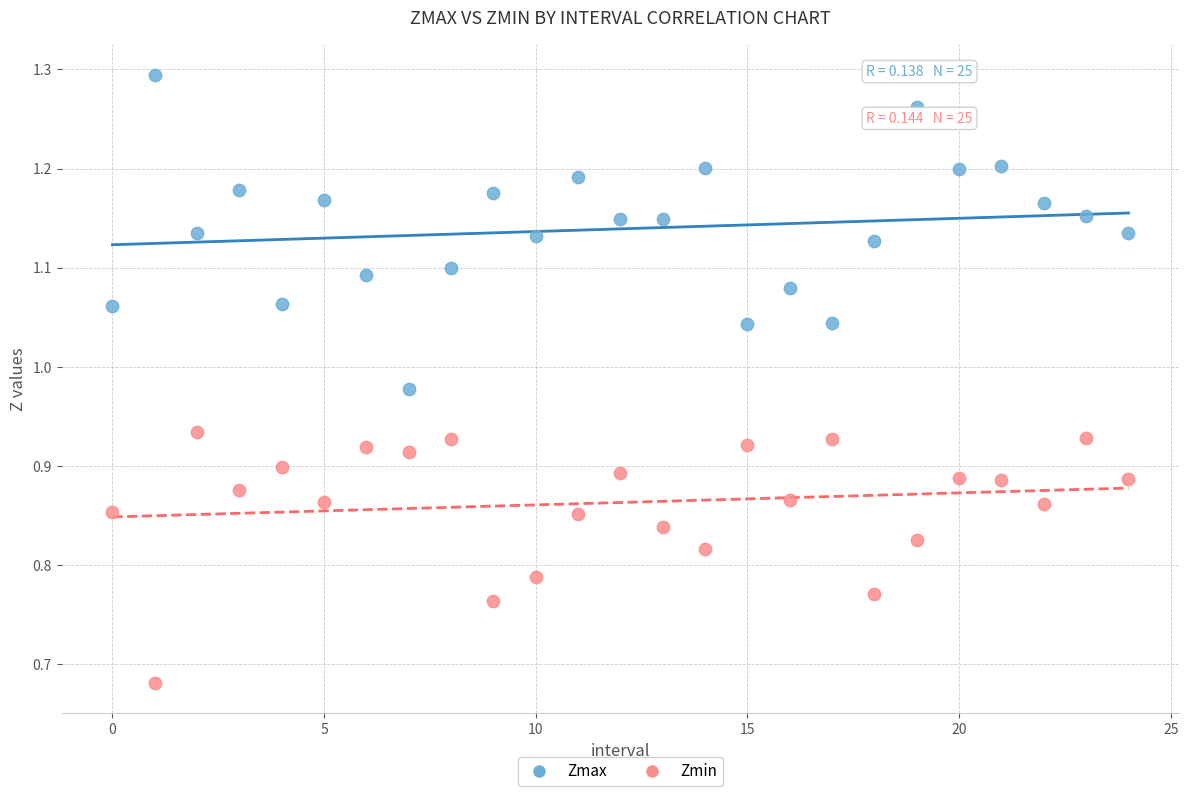

Across all data points, what is the range of Y values (max minus min)?

0.6